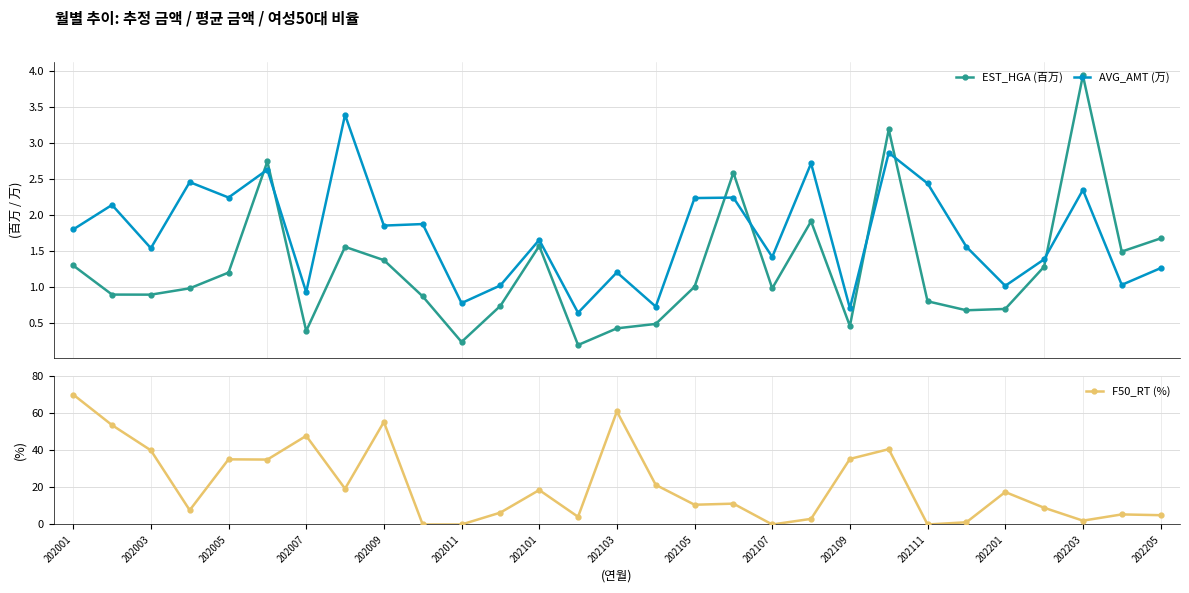

What is the value of the F50_RT (%) point at the 26th from the left?

9.0